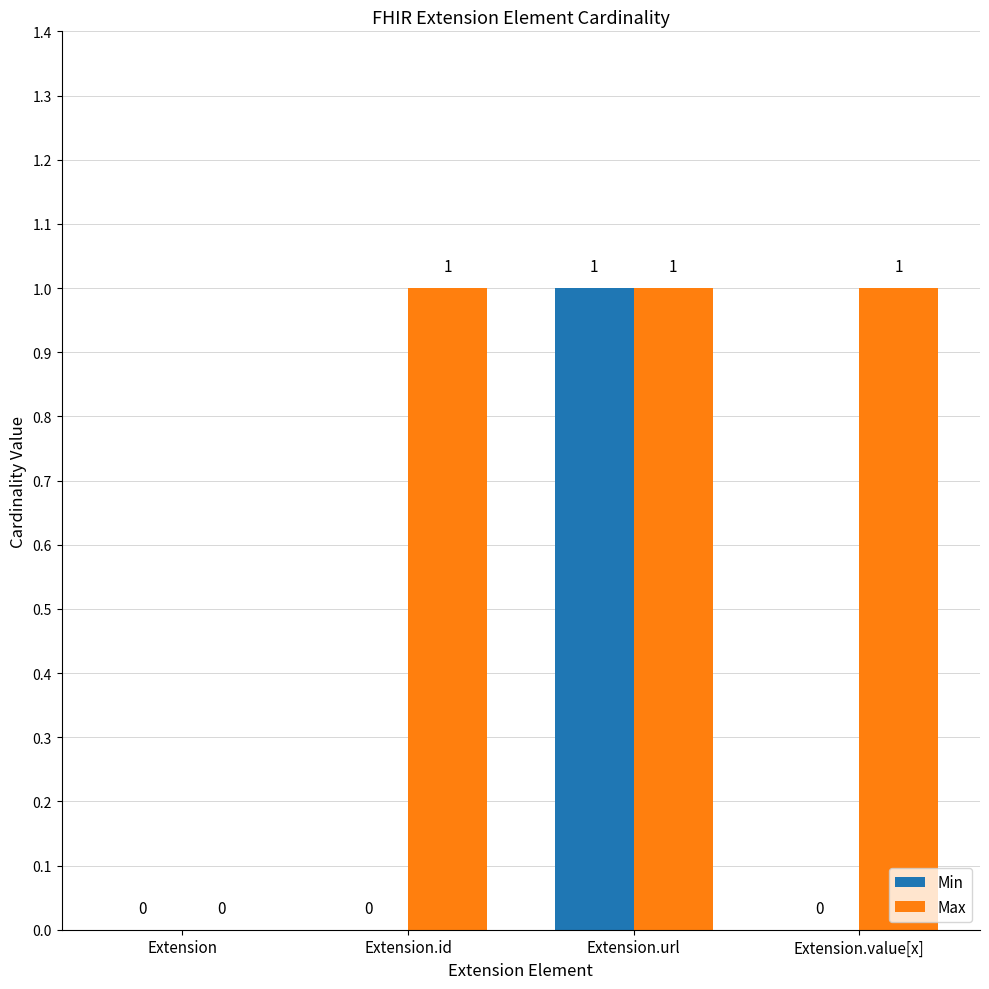

How many data points in Min are above 0?

1